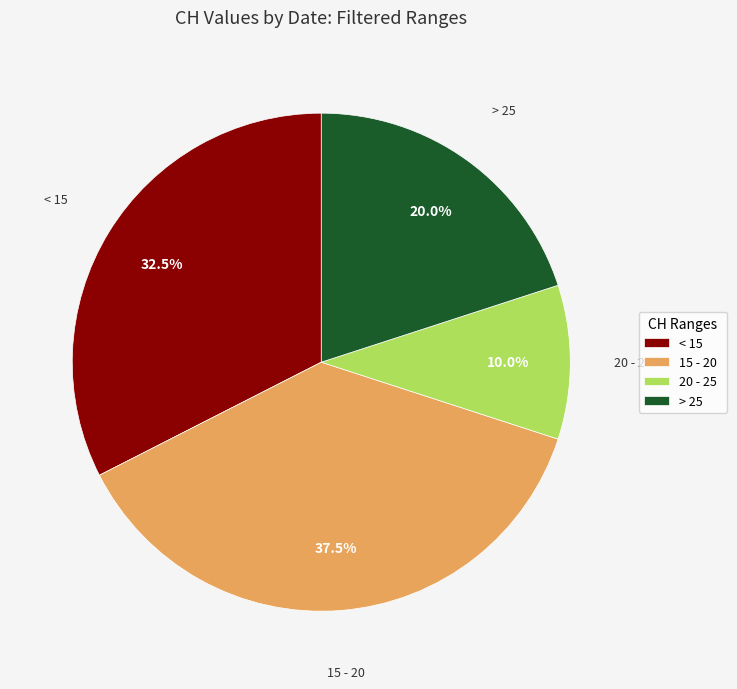

Does 20 - 25 represent more than half of the total?

No